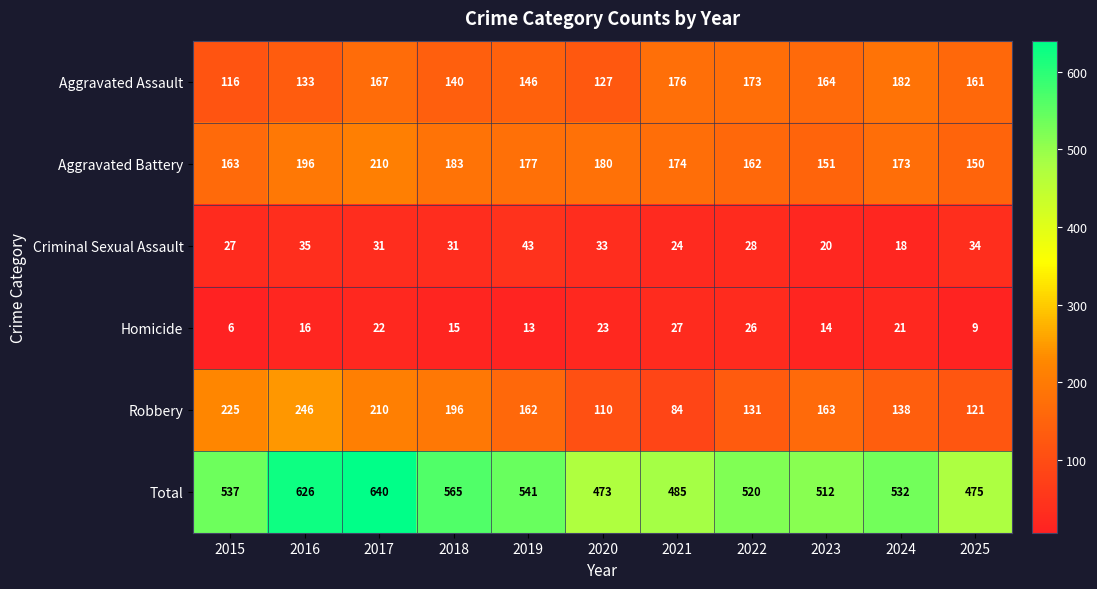

What is the sum of the Homicide values at 2022 and 2019?

39